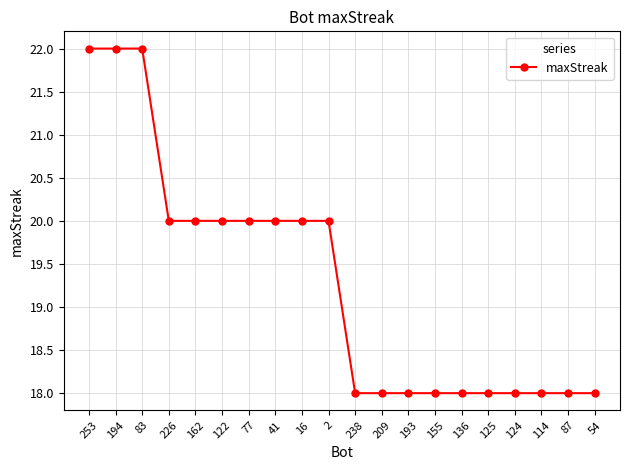

What is the minimum value shown in the chart?

18